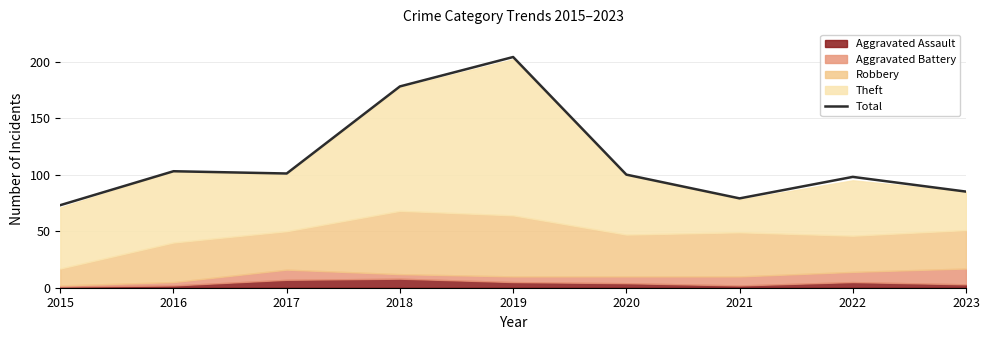

Rank the categories by value from highest to lowest.

2019, 2018, 2016, 2017, 2020, 2022, 2023, 2021, 2015